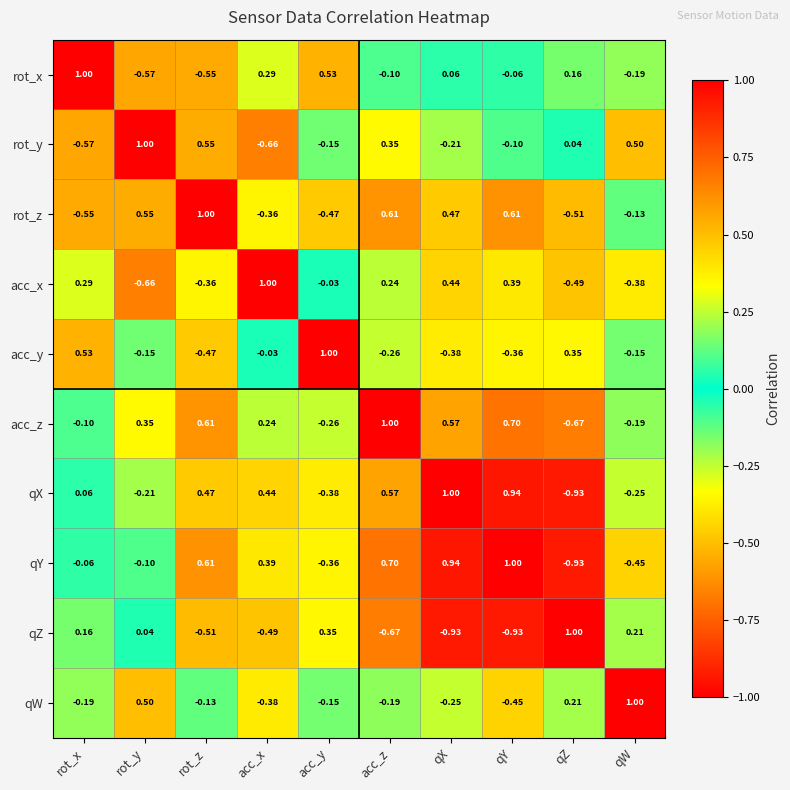

At which label does qY reach its peak?

qY